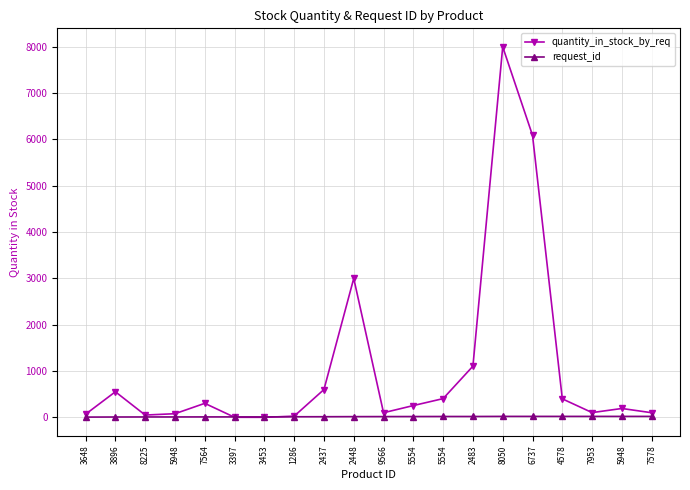

How many values in the quantity_in_stock_by_req series are below 255?

10